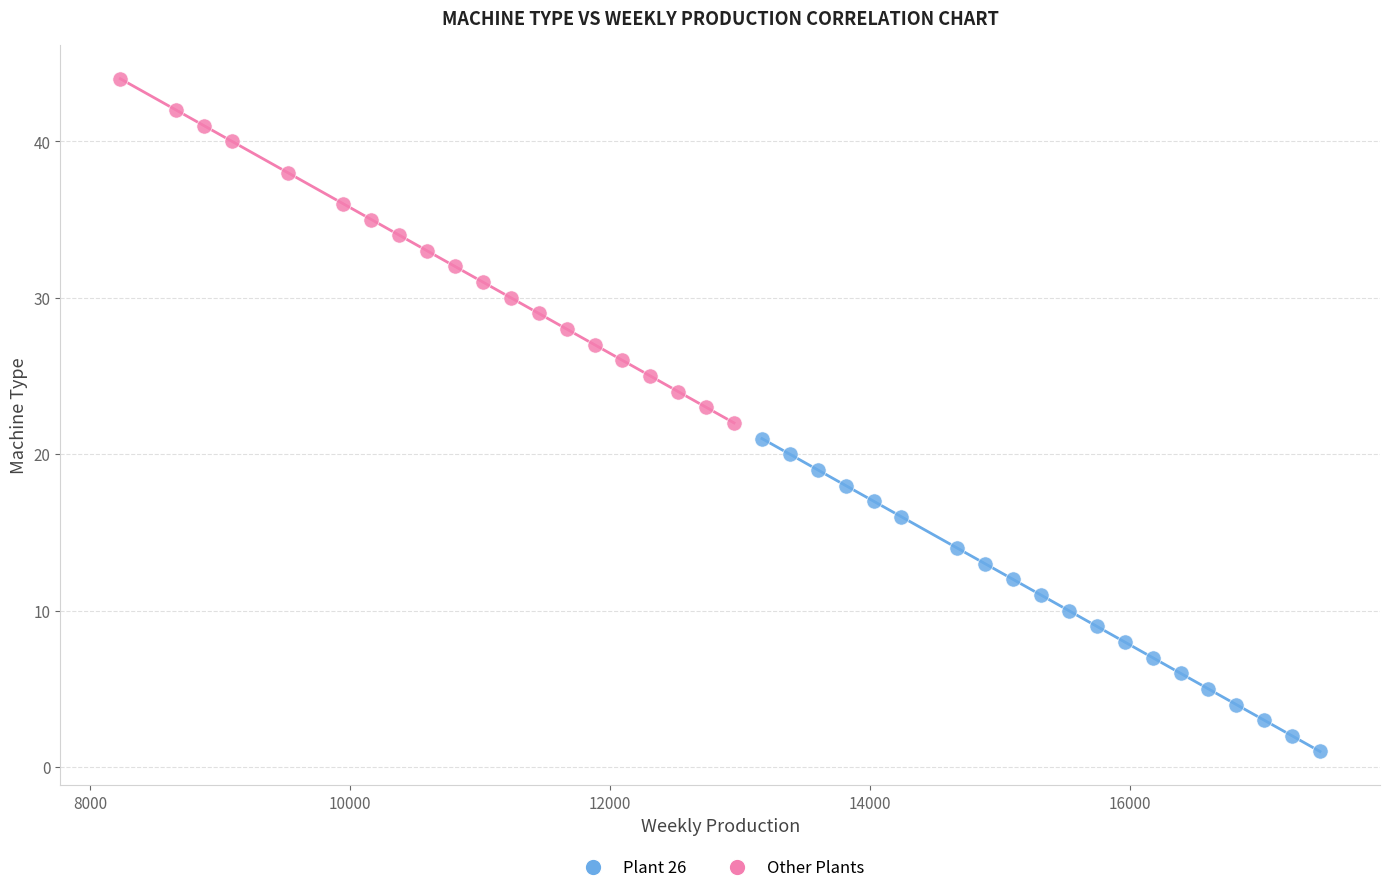

Which series has the widest spread of Y values?

Other Plants